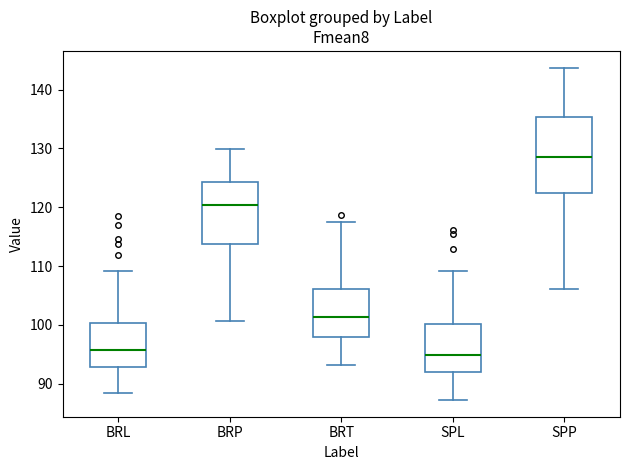

Where is the upper edge of the box for BRT on the y-axis? The values are not printed on the chart, so give them approximately, as read against the axis.

106